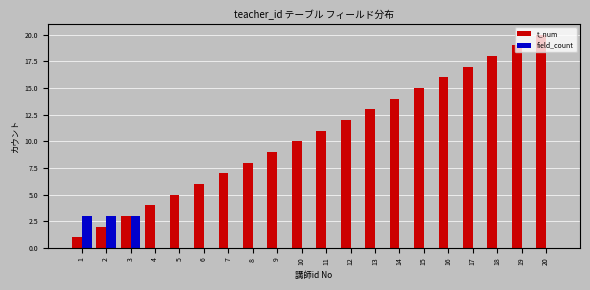

What is the highest value of the t_num series?

20